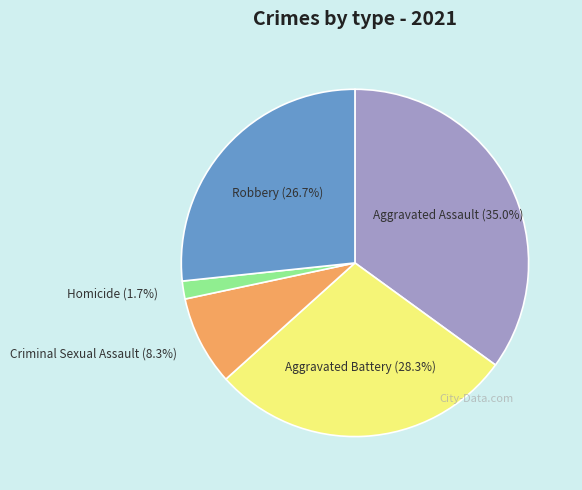

Which slice is the smallest?

Homicide